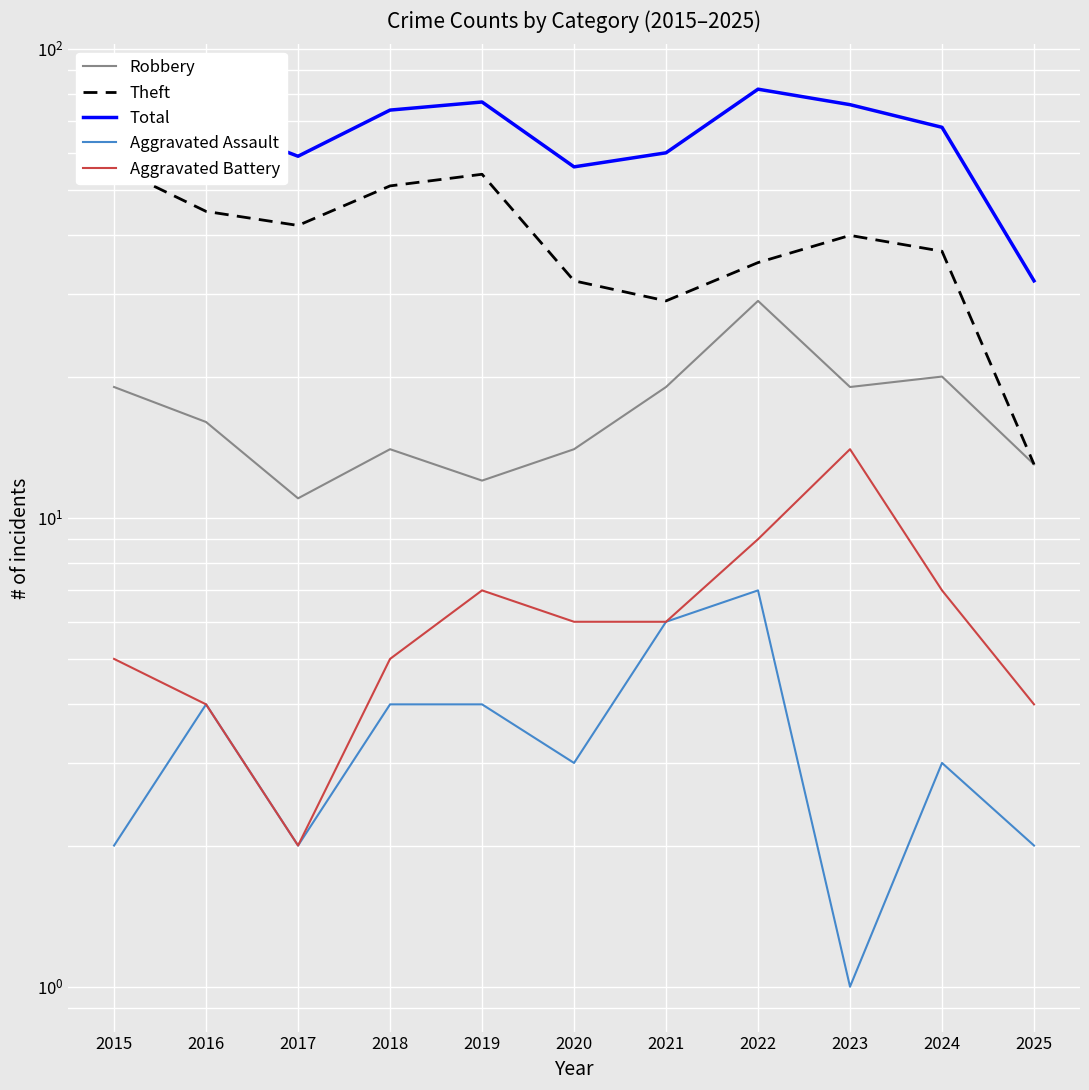

True or false: Theft and Aggravated Battery intersect in this chart.

False